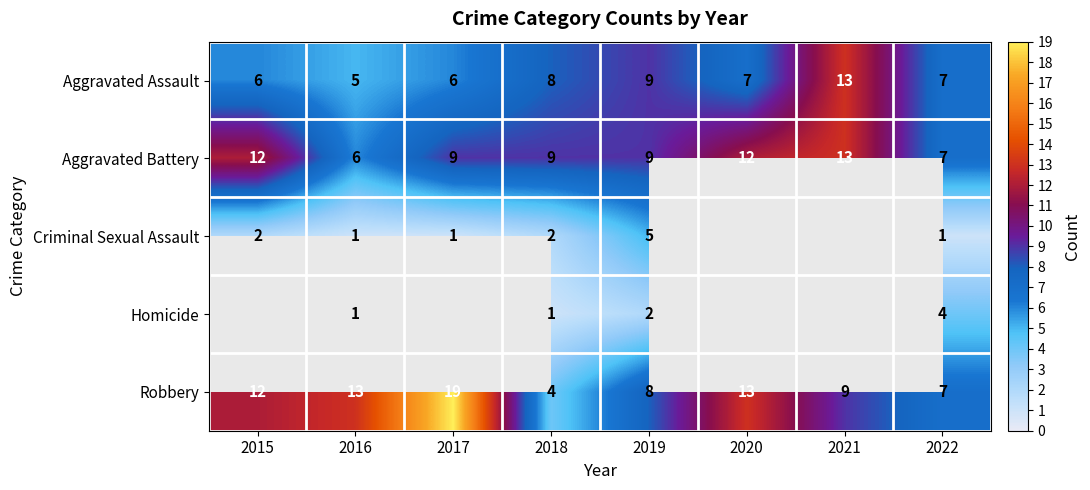

How many values in the Aggravated Assault series are below 7?

3